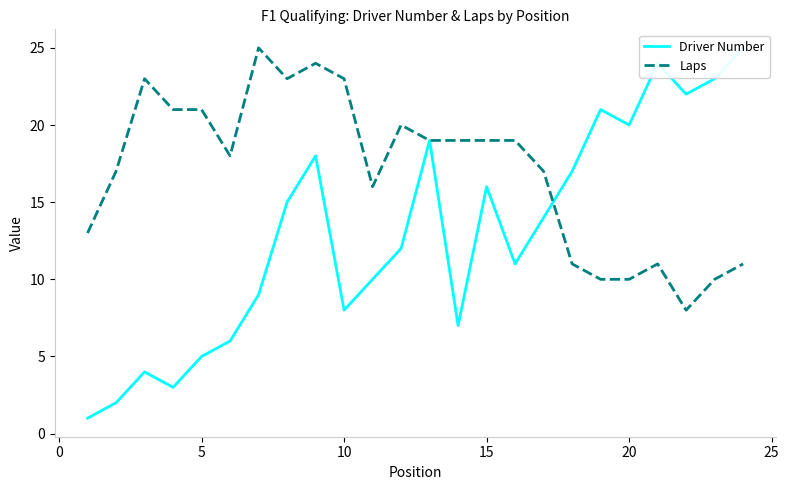

At how many categories does at least one series exceed 3?

24